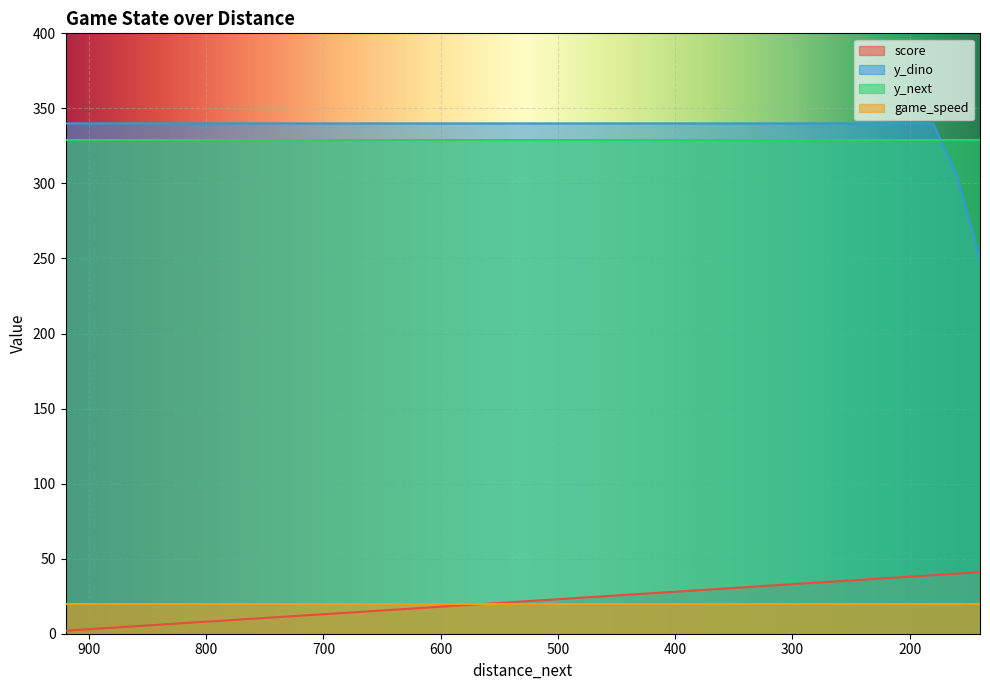

What is the highest value of the y_dino series?

340